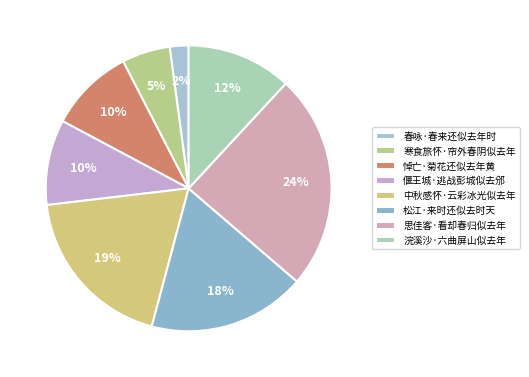

The 松江·来时还似去时天 slice represents 24% of the pie. True or false?

False